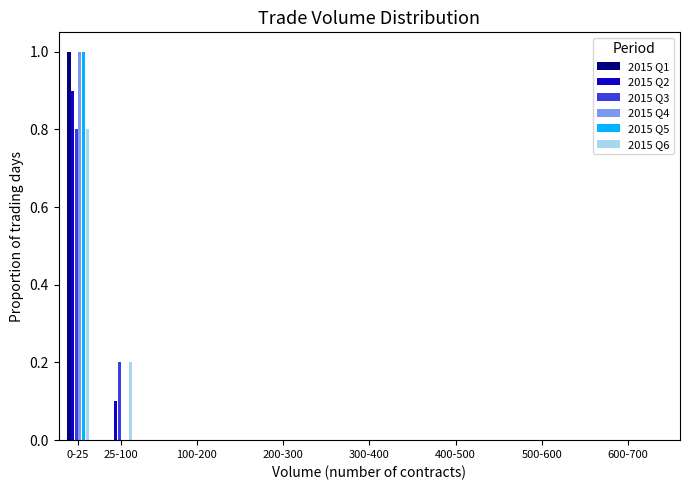

What is the sum of all 2015 Q3 values?

1.0